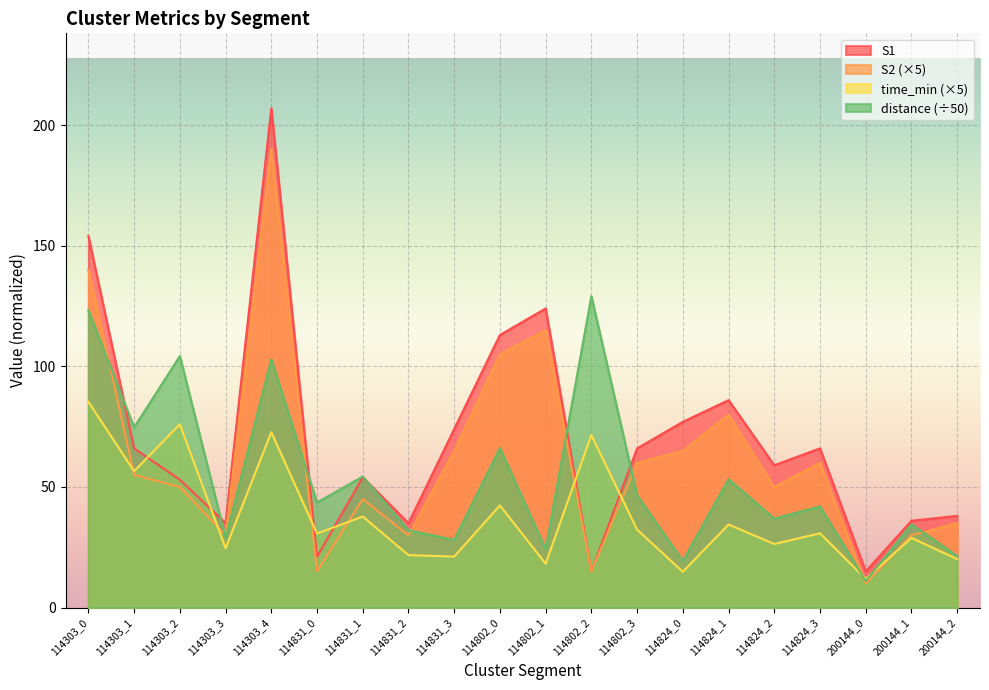

How many values in the S2 series are below 55?

10